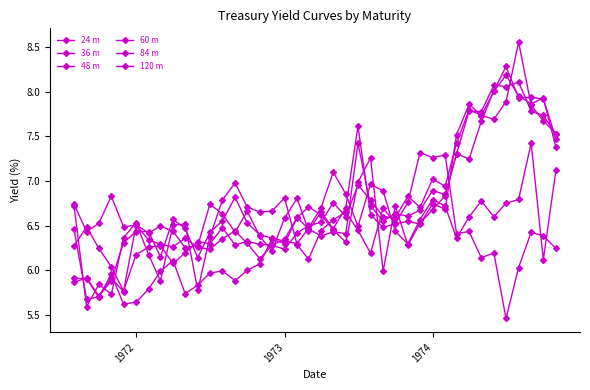

How many series are shown in this chart?

6